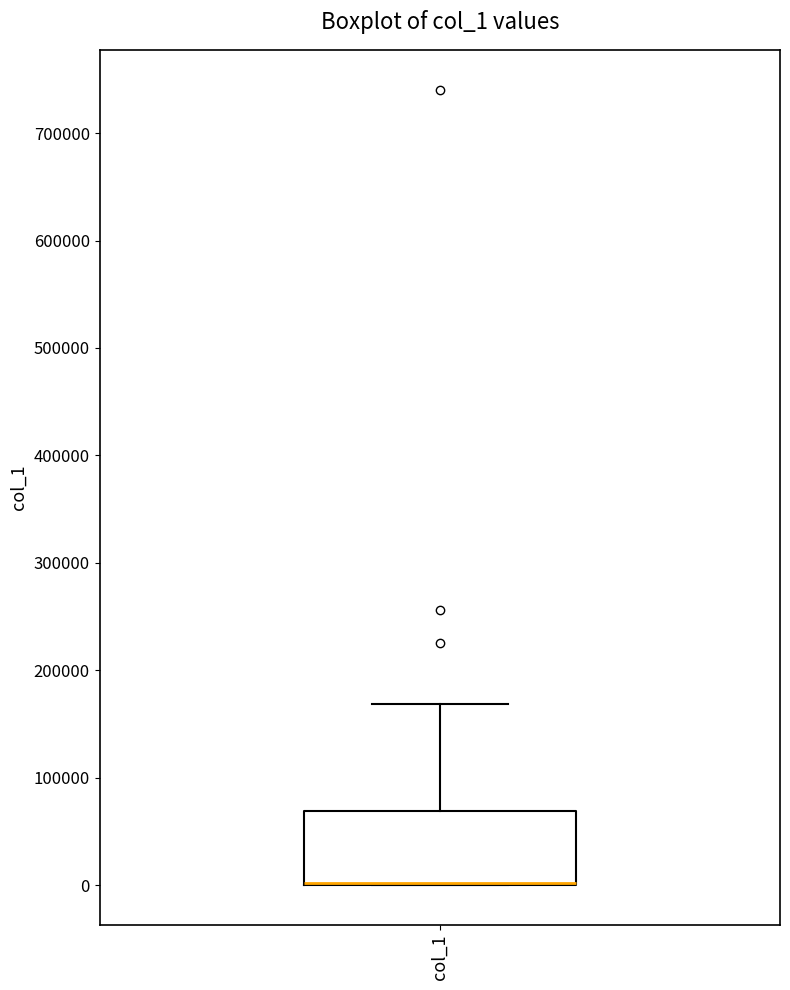

Transcribe this box plot: give where the median line is, the range the box spans, and where the two whiskers end, as read against the y-axis. The values are not printed on the chart, so give them approximately, as read against the axis.

median 0 (drawn on the box's lower edge), box 0 to 70000, whiskers 0 to 170000